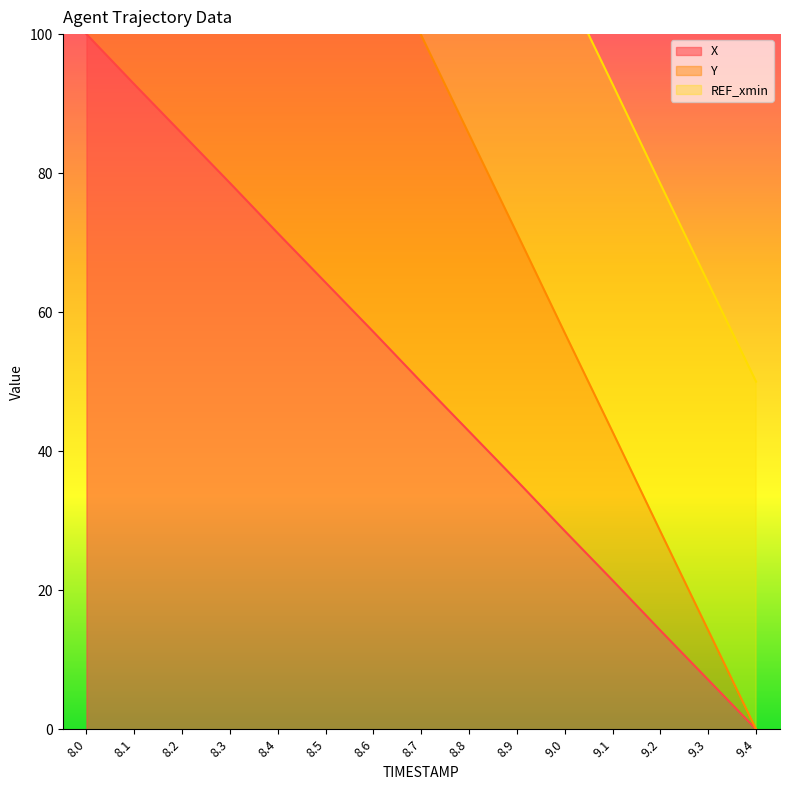

What is the spread (max minus min) of values at 8.0?

150.0